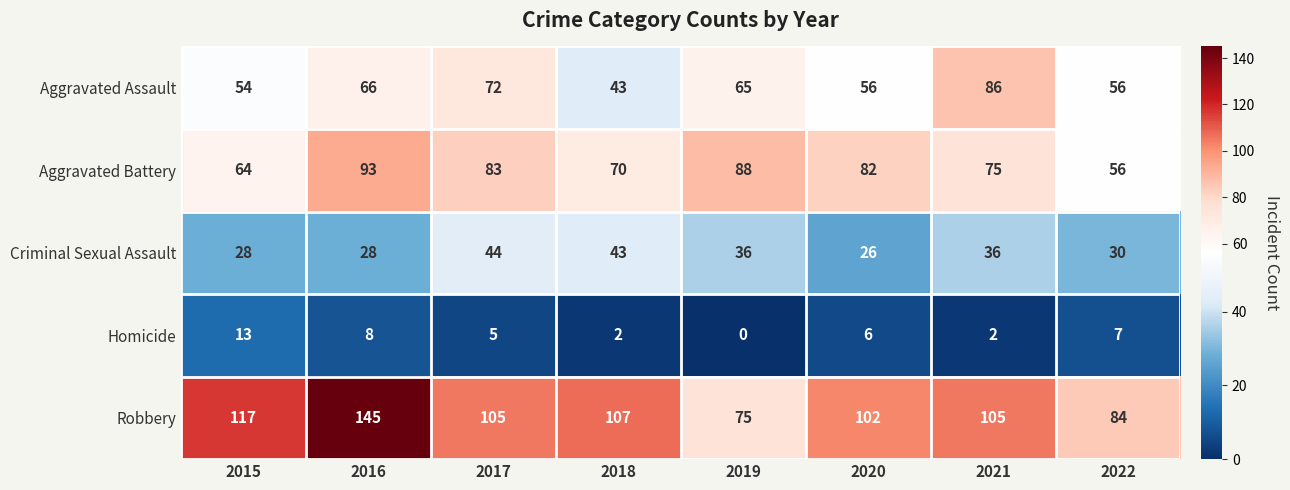

At which label does Aggravated Battery first exceed 82?

2016